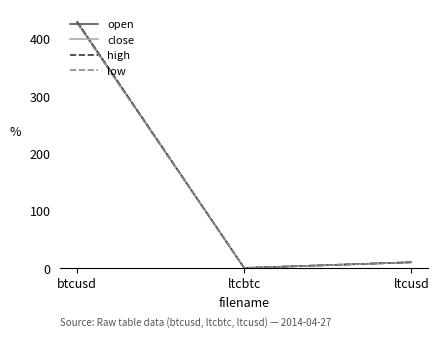

At which category is the sum across all series the highest?

btcusd